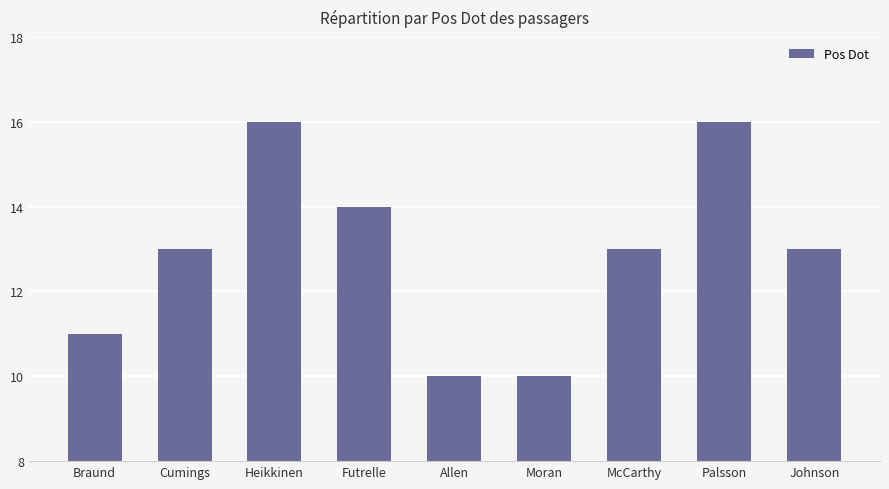

What is the sum of the values at Allen and Braund?

21